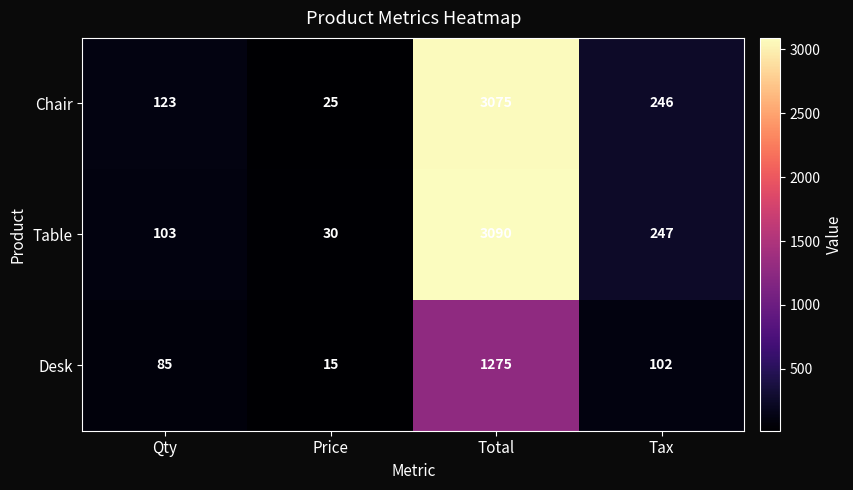

What is the sum of the Table values at Price and Total?

3120